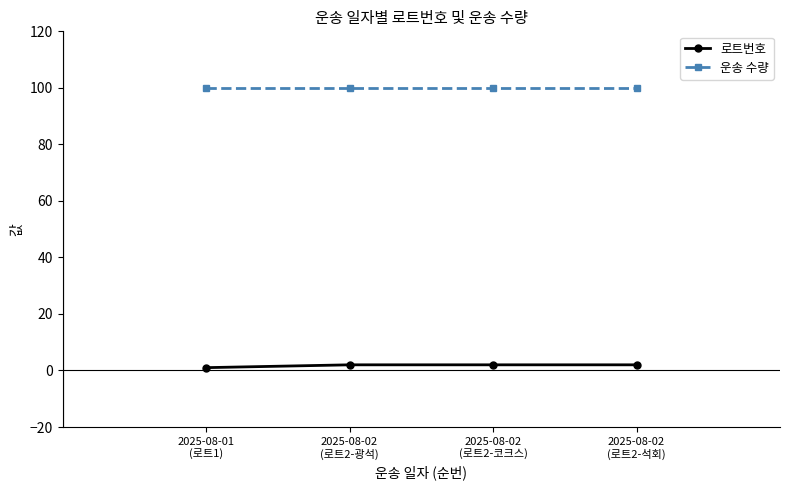

What is the sum of all 운송 수량 values?

400